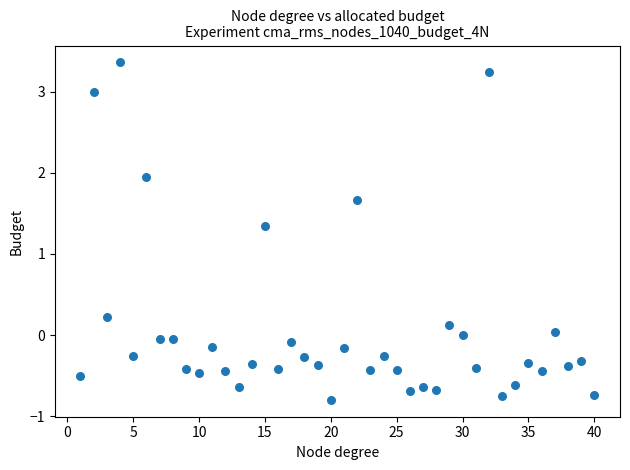

What Y value in the scatter plot is closest to 1?

1.3